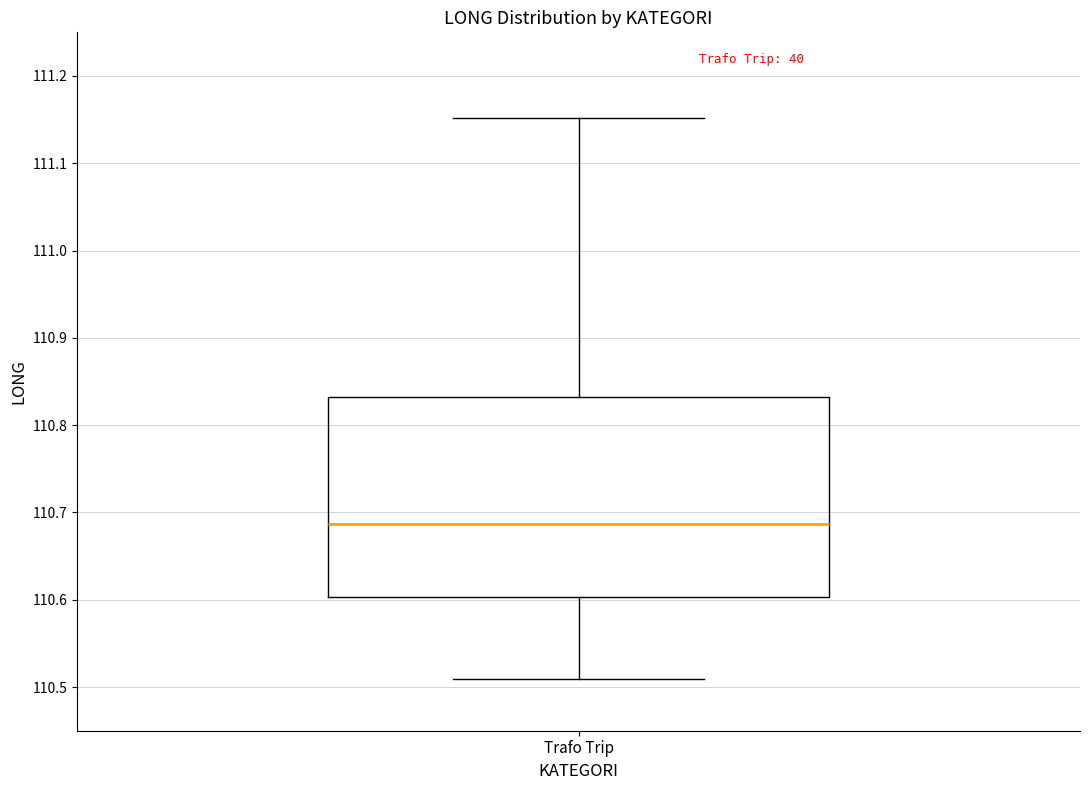

Where does the upper whisker of the box for Trafo Trip end on the y-axis? The values are not printed on the chart, so give them approximately, as read against the axis.

111.15